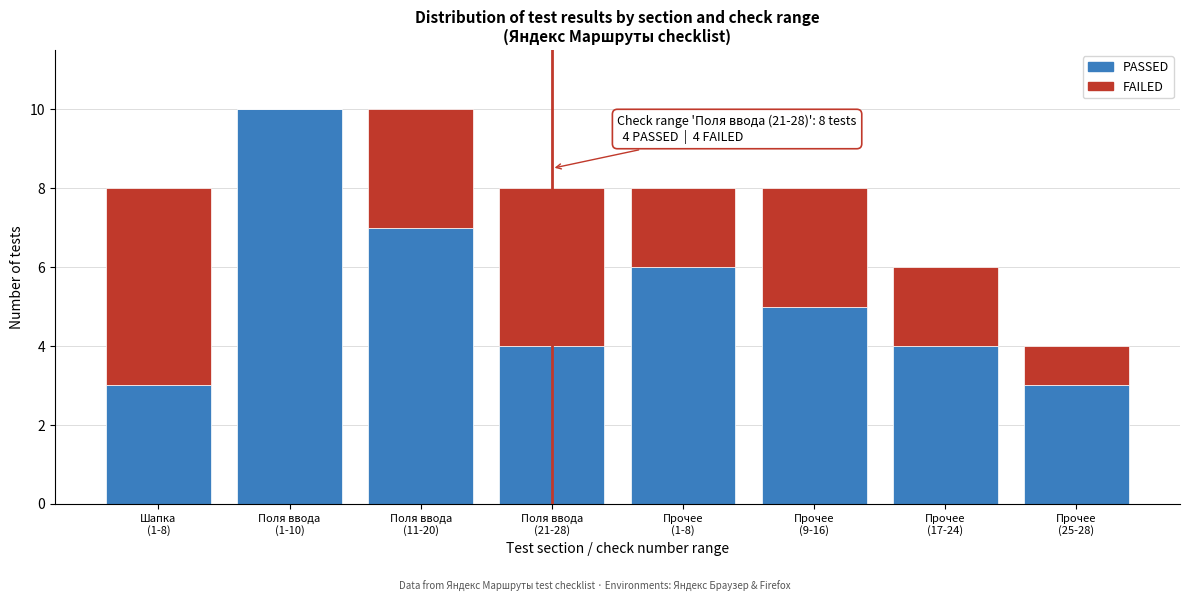

What is the sum of all PASSED values?

42